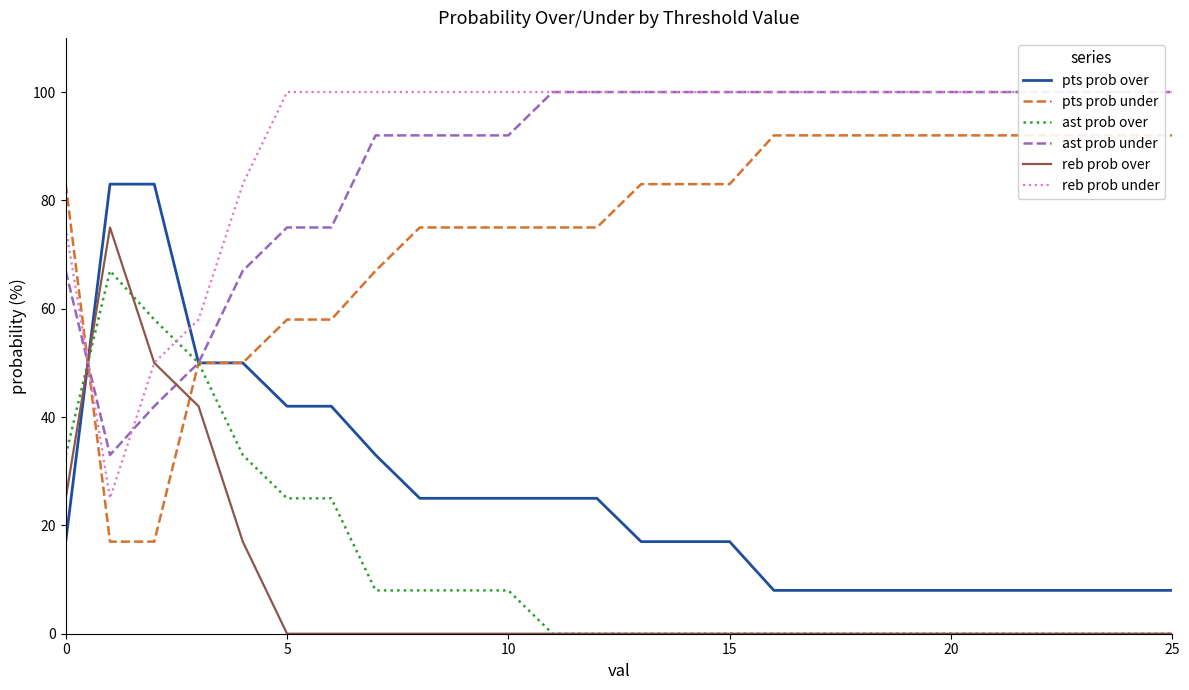

True or false: pts prob over has a value of 11 at 20.

False